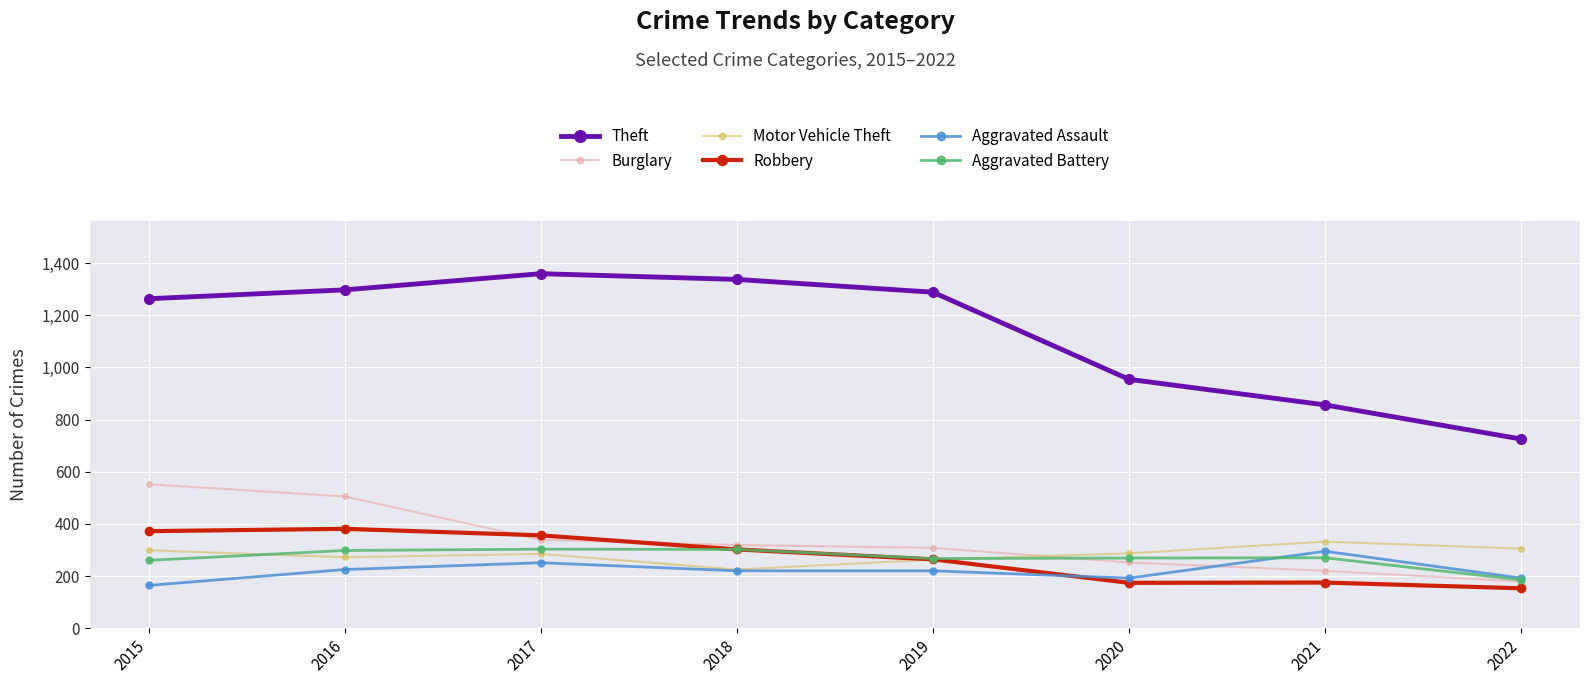

At which category does Motor Vehicle Theft reach its first local peak?

2017